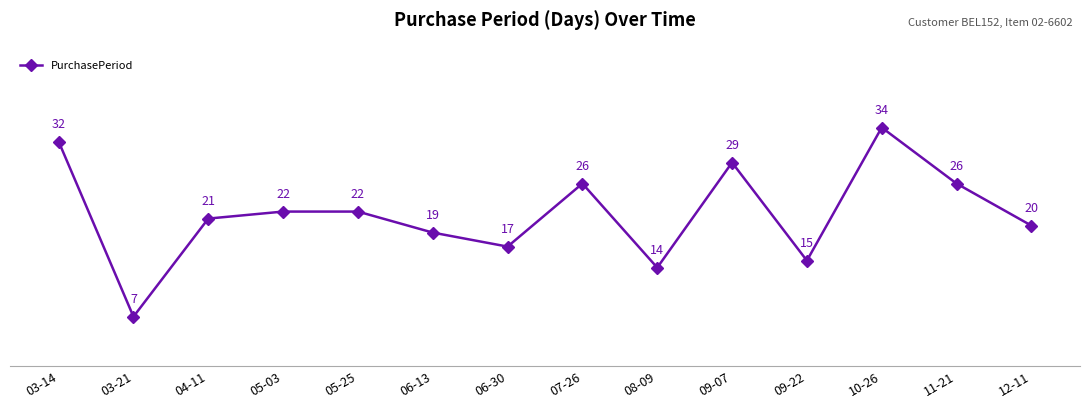

At which category does the data reach its first local valley?

03-21